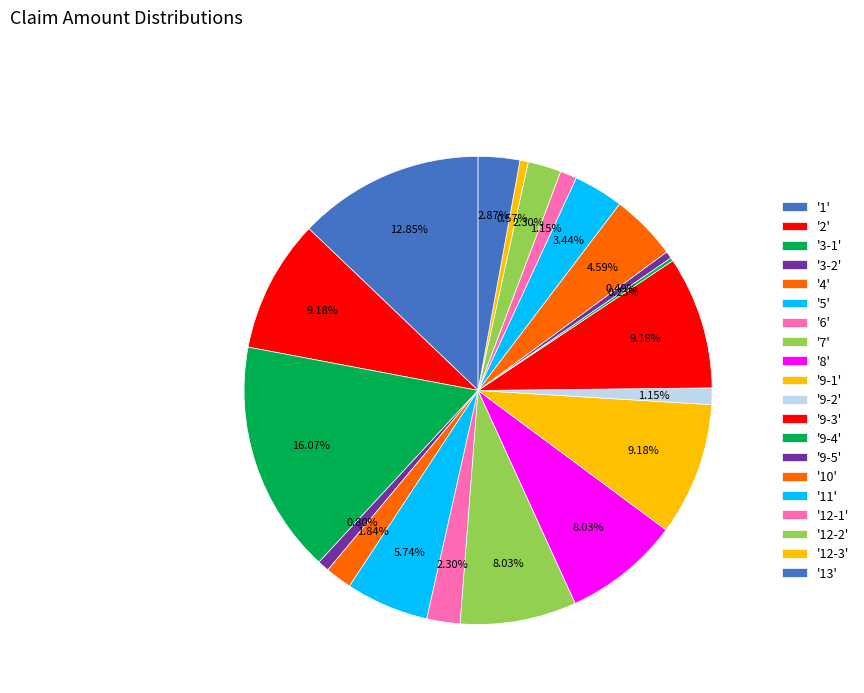

Does any single category account for the majority?

No